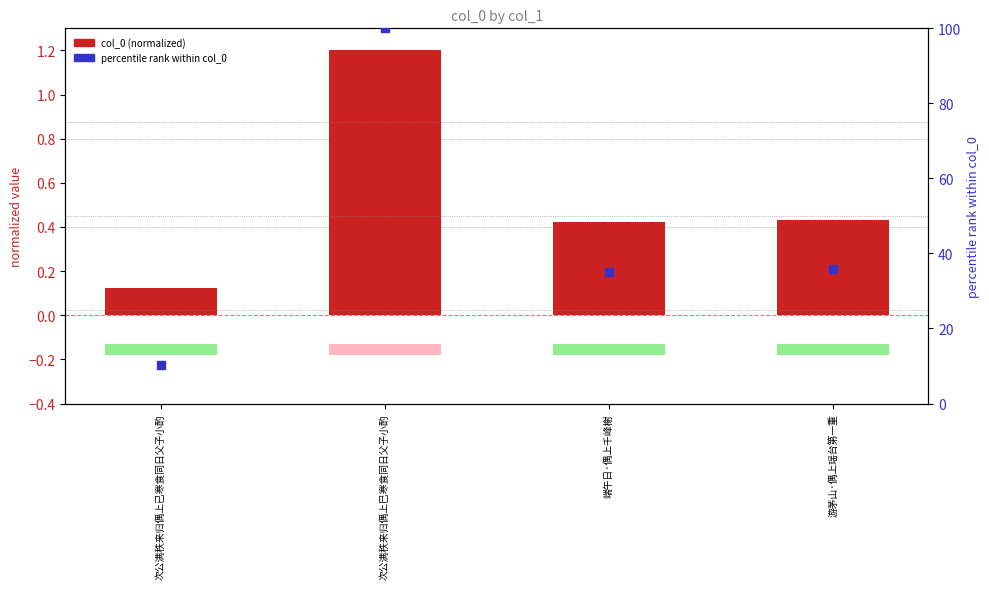

What are all the series names shown in the legend?

col_0 (normalized), percentile rank within col_0